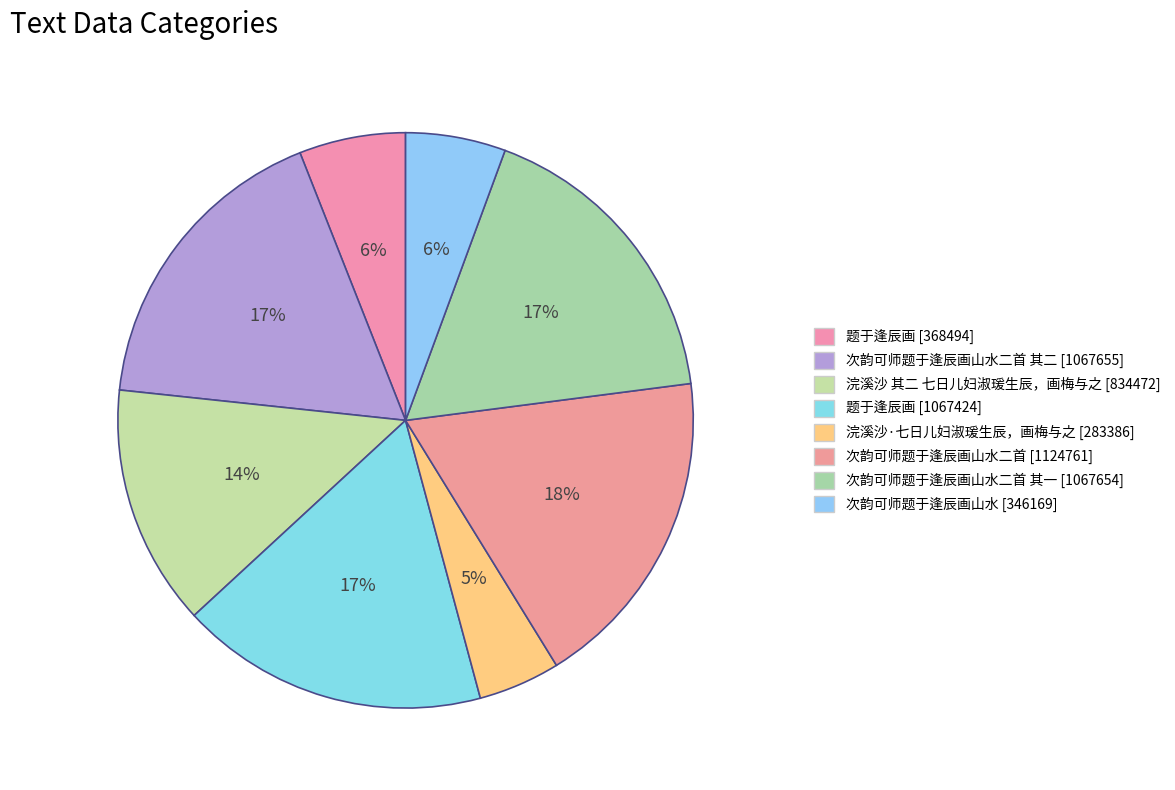

Which category has the smallest portion of the pie?

浣溪沙·七日儿妇淑瑗生辰，画梅与之